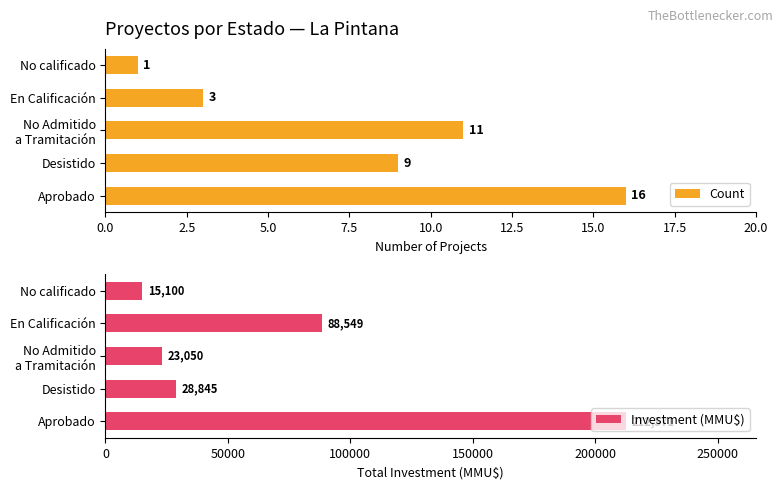

Is it true that Investment (MMU$) equals 49130 at Desistido?

False